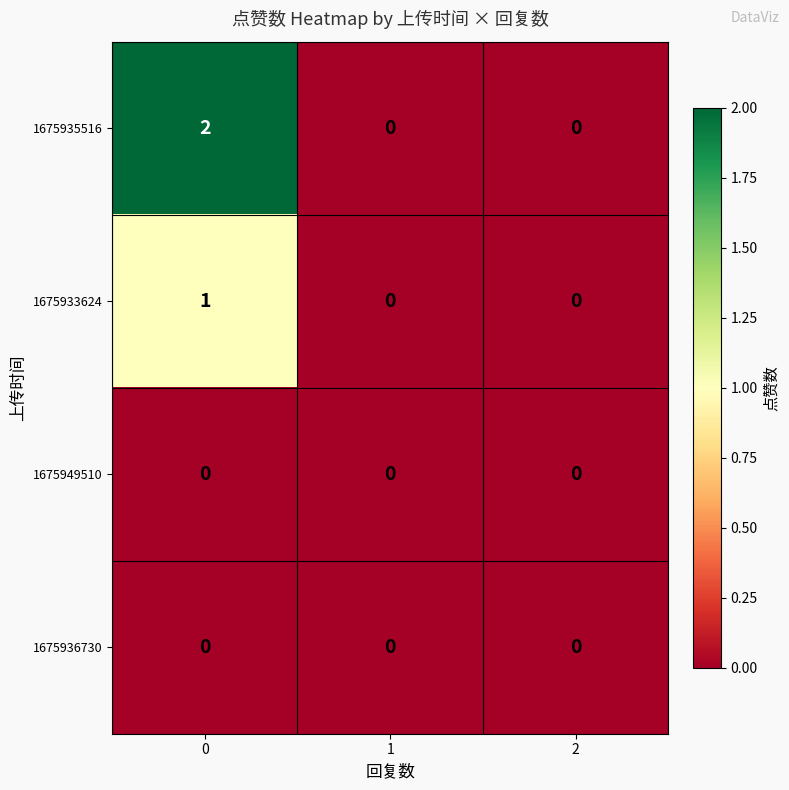

The 1675949510 series shows 0 at 2. True or false?

True